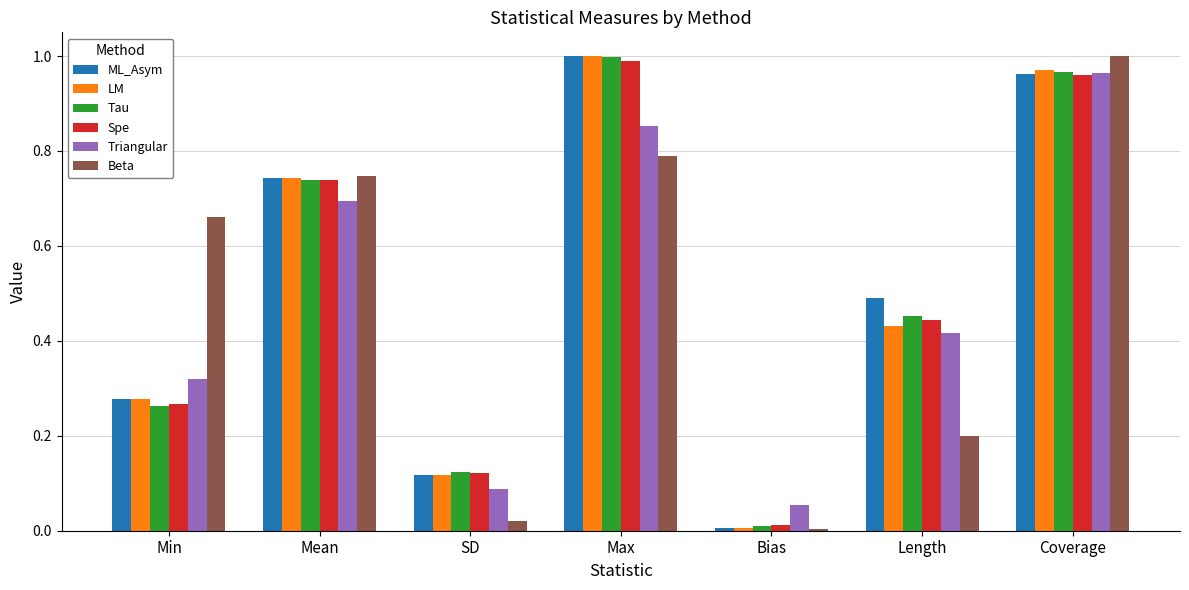

What is the sum of all Tau values?

3.6